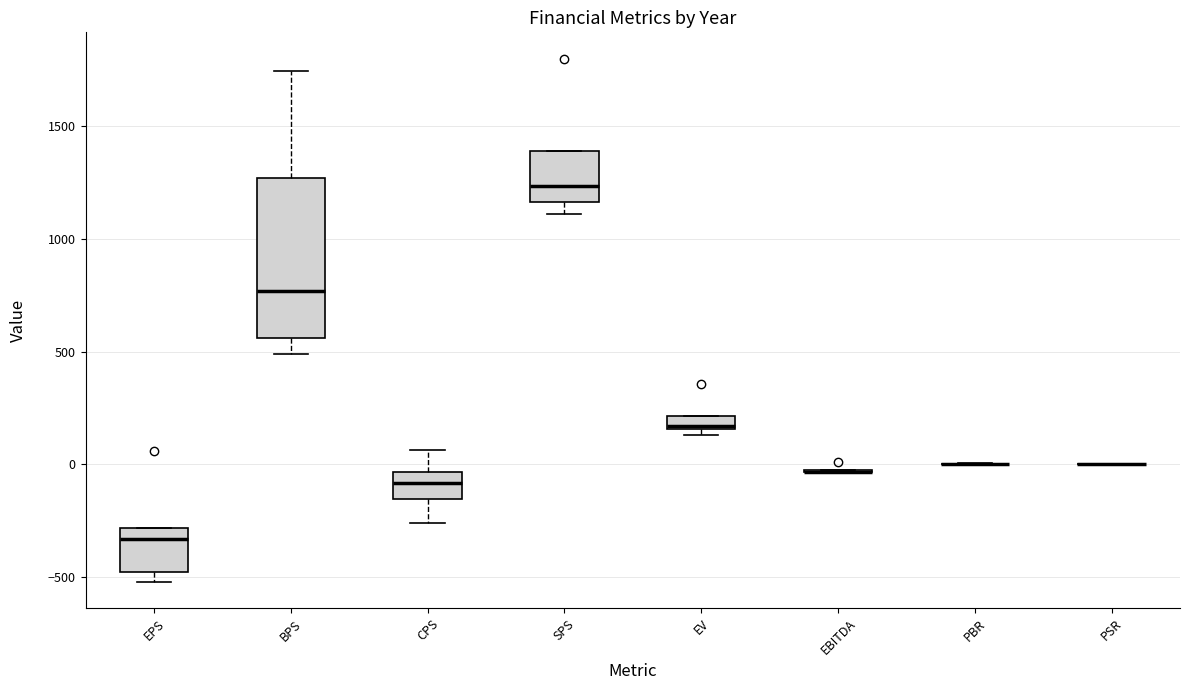

Comparing the boxes themselves (not the whiskers), which one is the tallest?

BPS